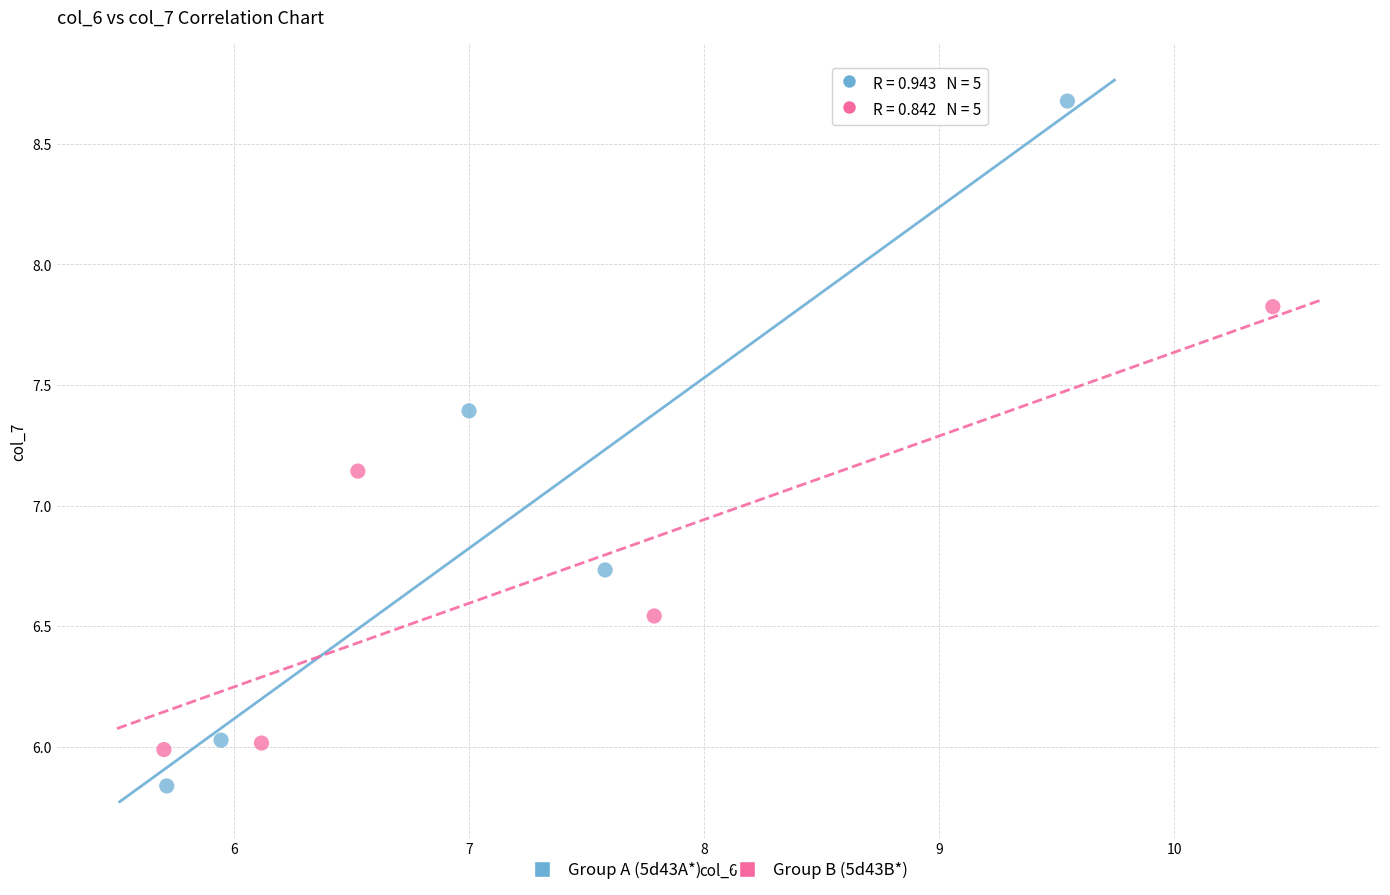

Which series reaches the minimum Y coordinate?

Group A (5d43A*)